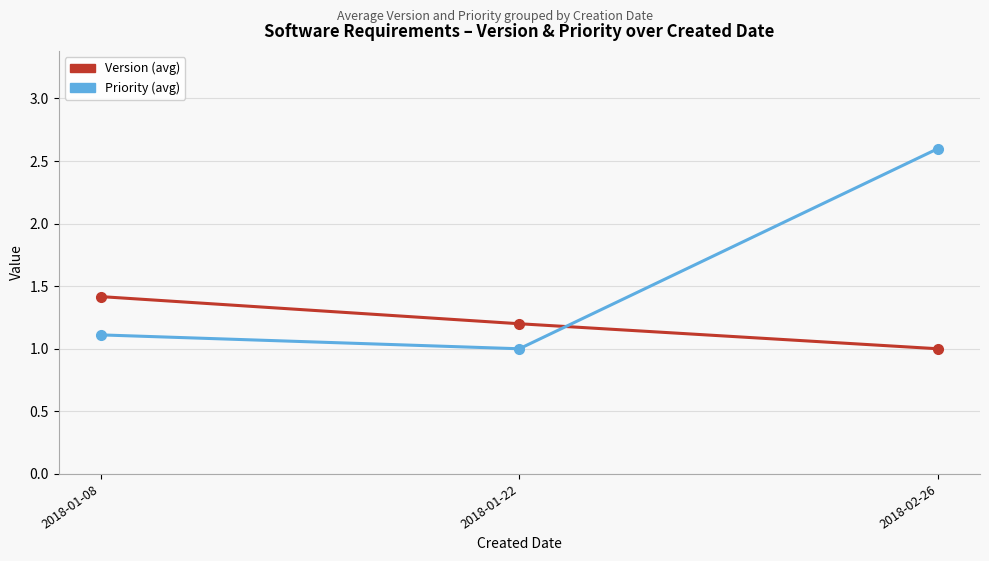

What is the spread (max minus min) of values at 2018-01-08?

0.3